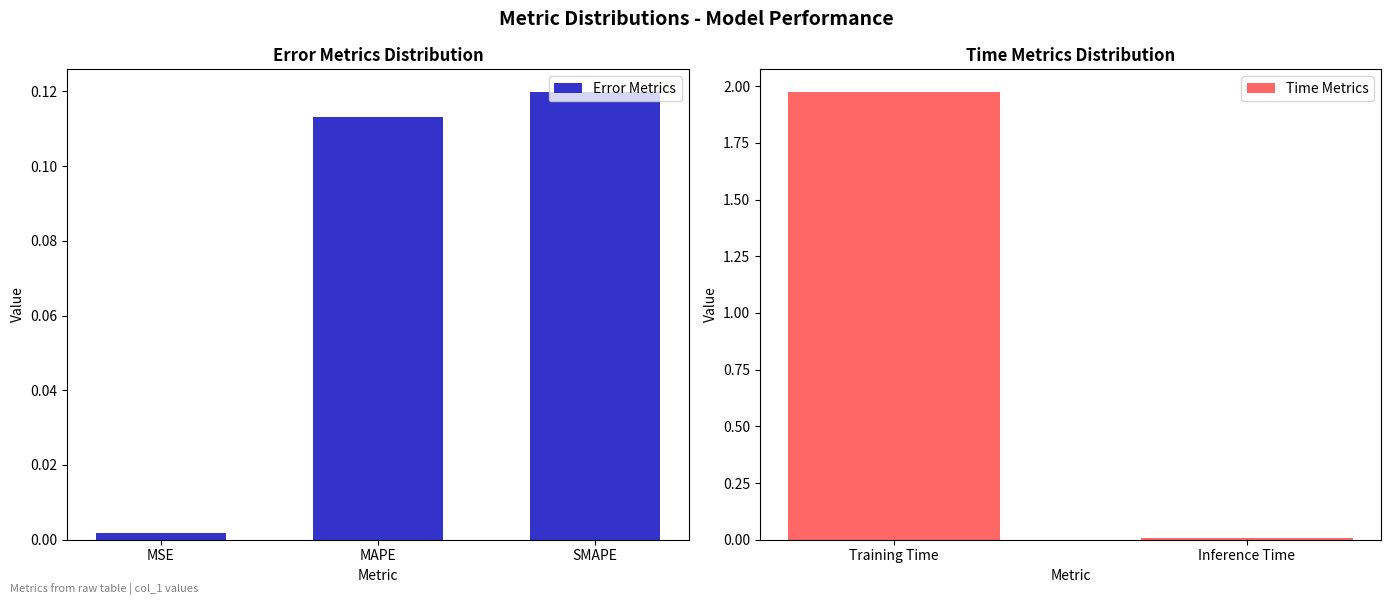

Which category has the highest value across all series?

Training Time